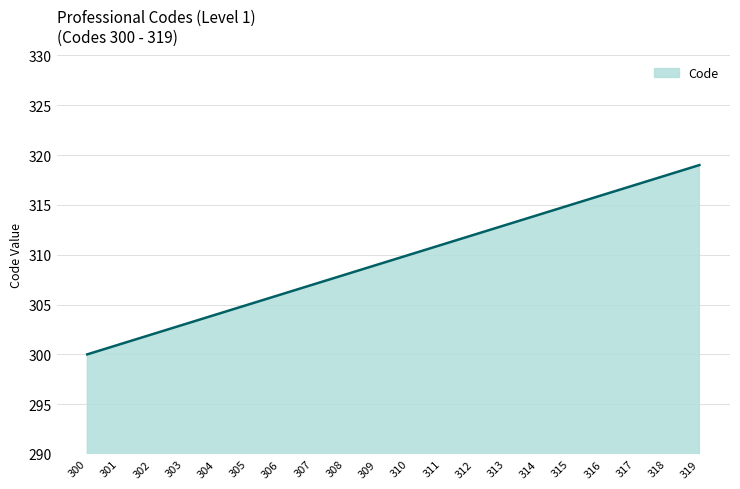

Reading left to right, transcribe all the data shown in this chart.

300=300	301=301	302=302	303=303	304=304	305=305	306=306	307=307	308=308	309=309	310=310	311=311	312=312	313=313	314=314	315=315	316=316	317=317	318=318	319=319